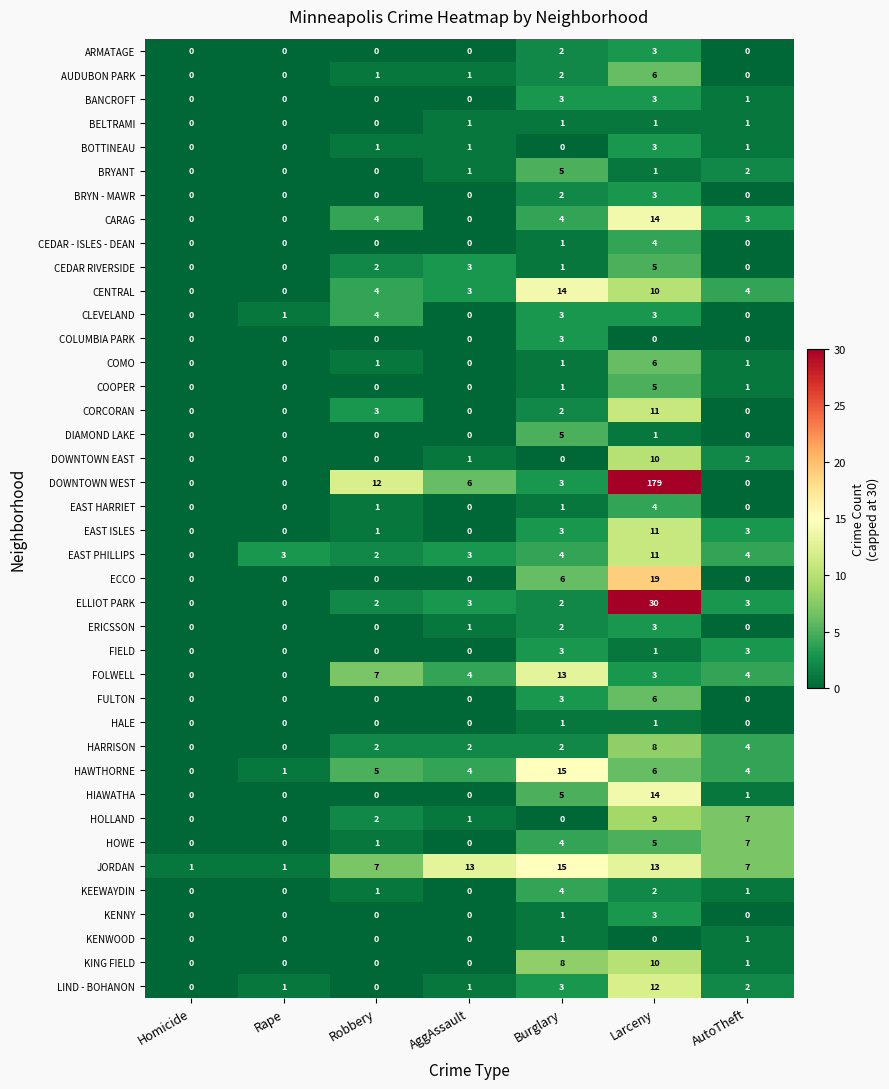

What is the spread (max minus min) of values at Robbery?

12